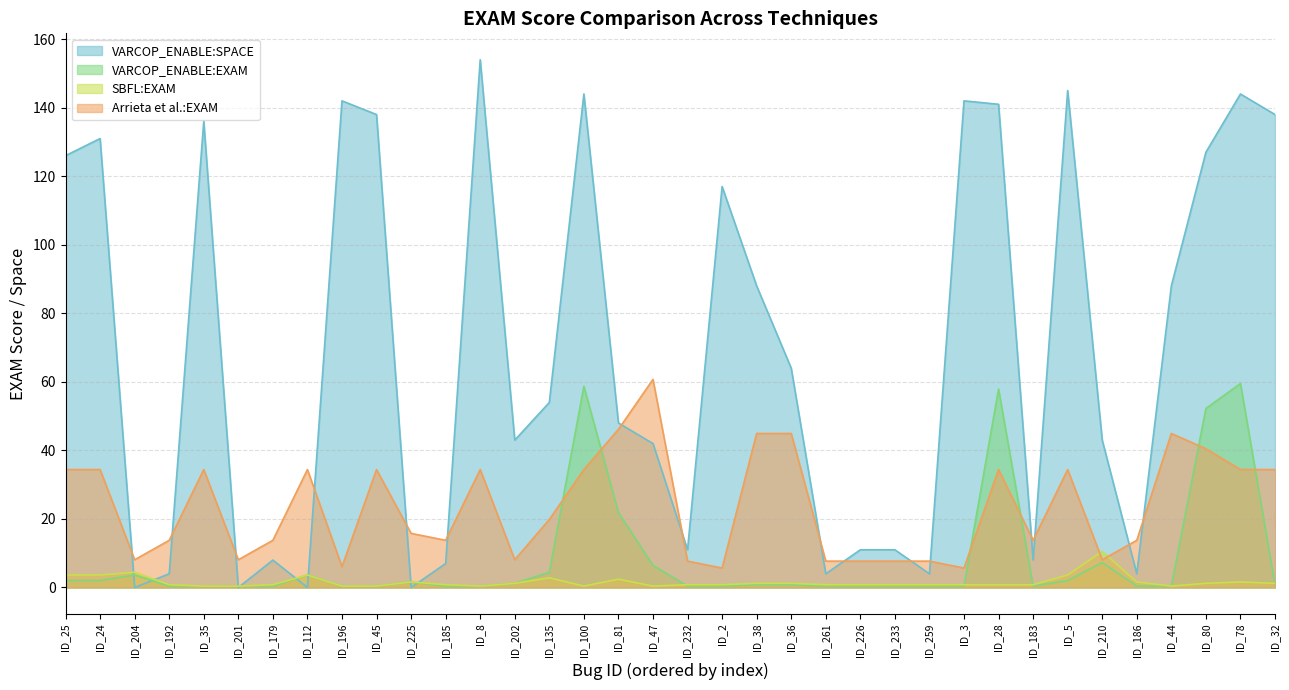

At which label does VARCOP_ENABLE:EXAM reach its minimum?

ID_192